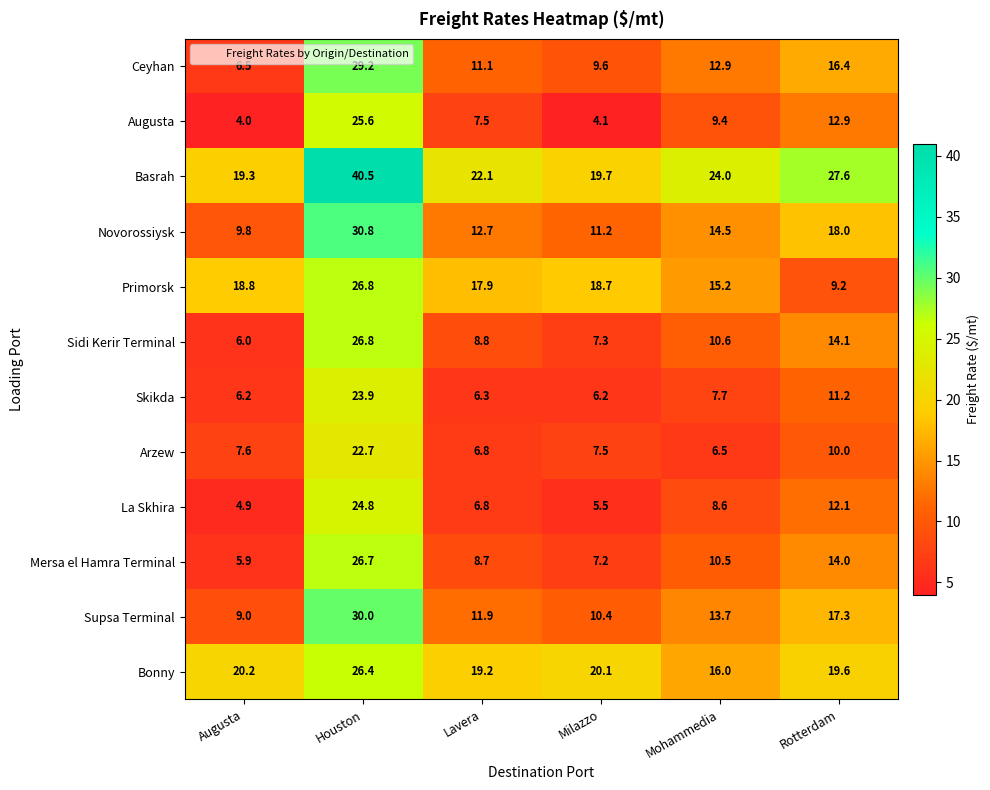

What is the difference between the Augusta values at Milazzo and Lavera?

3.4